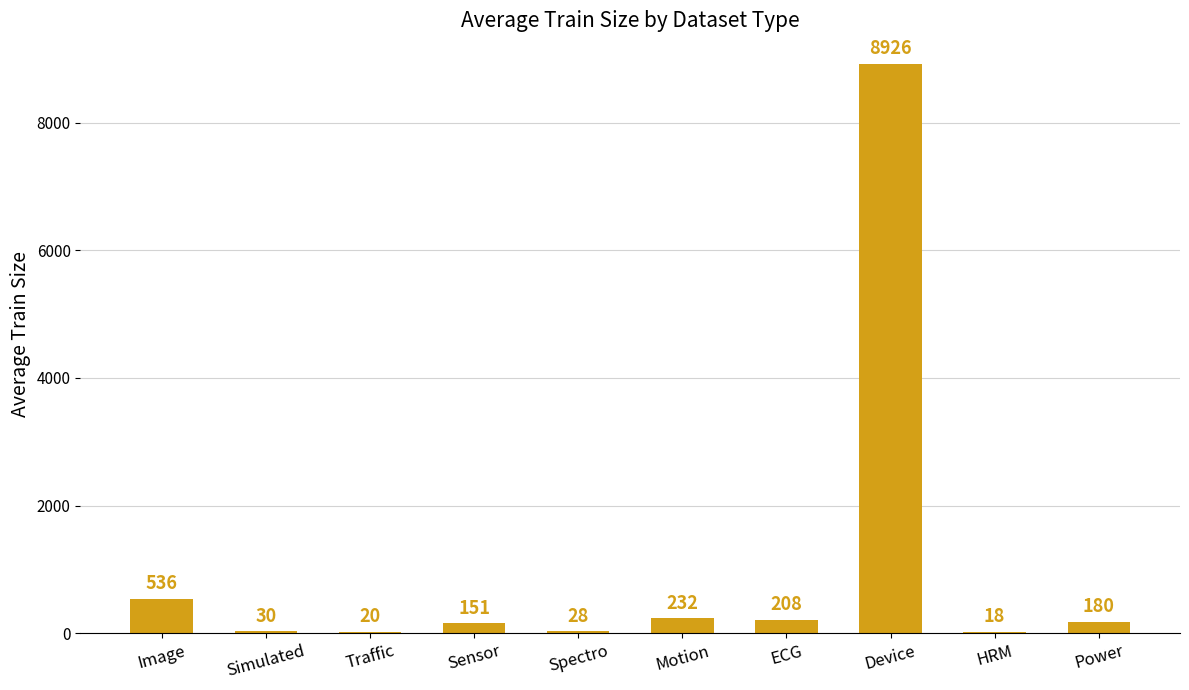

Where is the data nearest to the value 4472?

Image